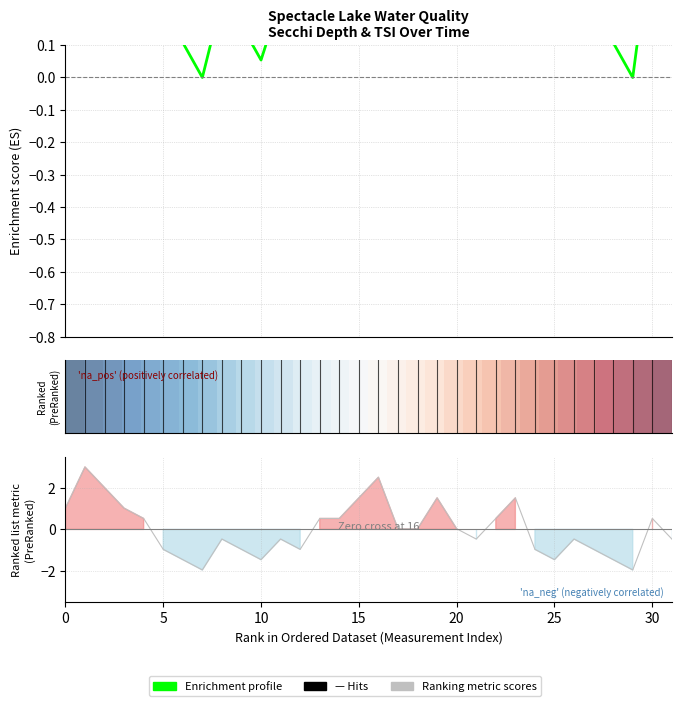

What is the difference between the Hits values at 15 and 26?

1.5